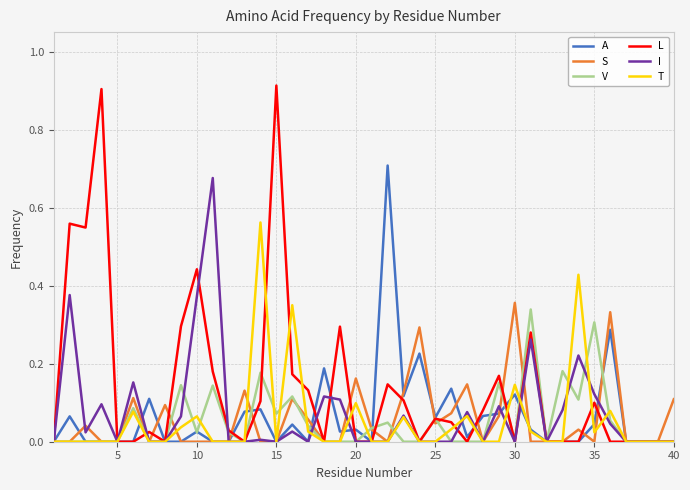

Which series has the largest total across all categories?

L